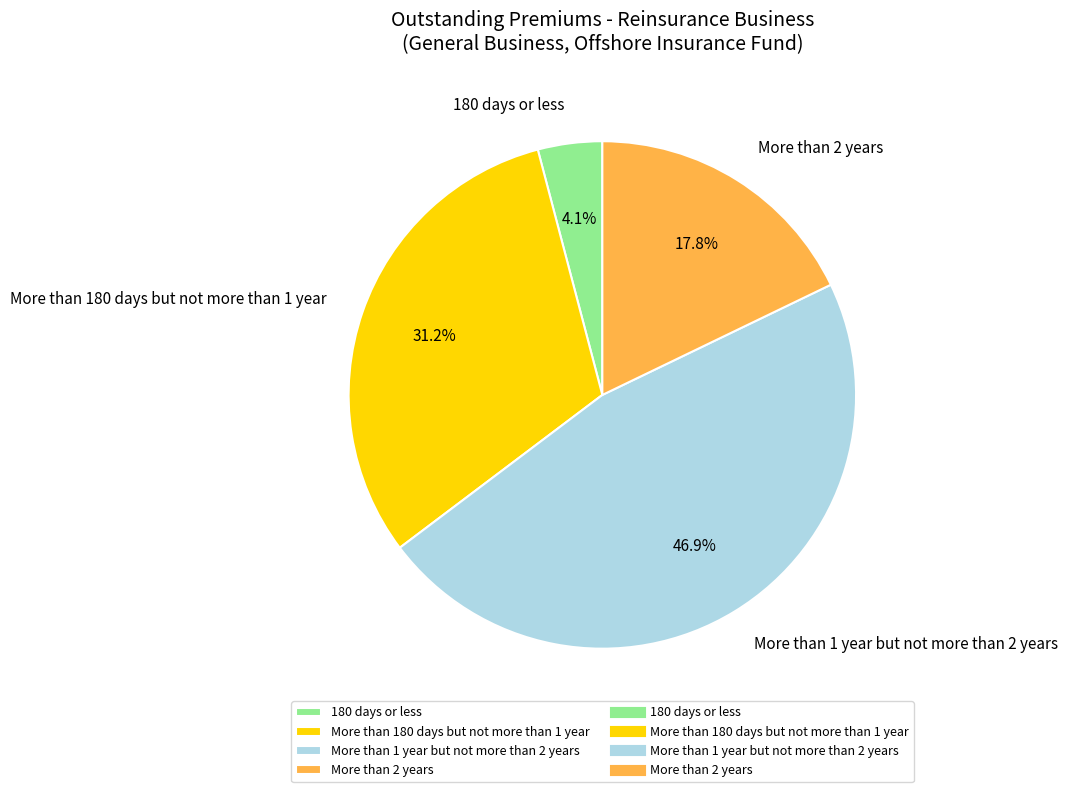

To the nearest percent, what is the difference between the More than 1 year but not more than 2 years and More than 180 days but not more than 1 year slice percentages?

16%